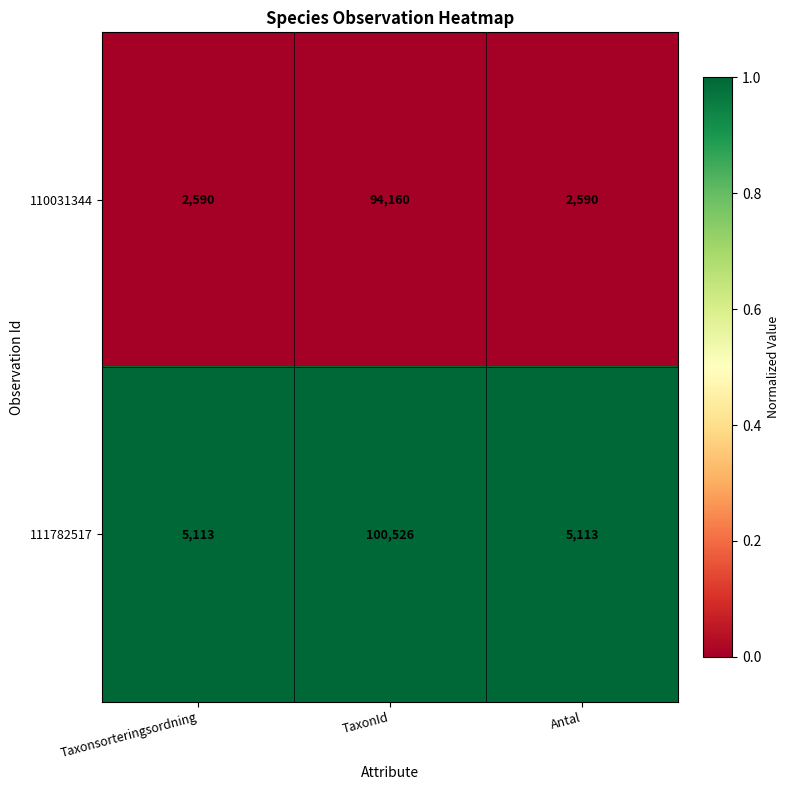

True or false: 111782517 has a value of 6976 at Antal.

False